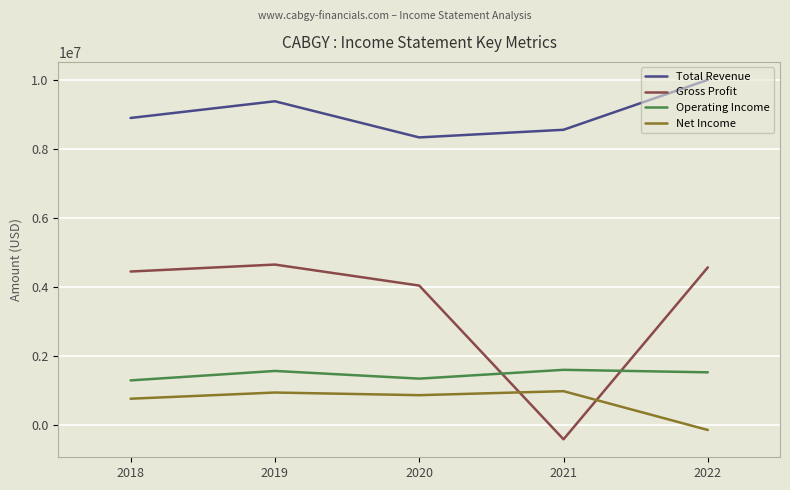

How many categories are shown in the chart?

5